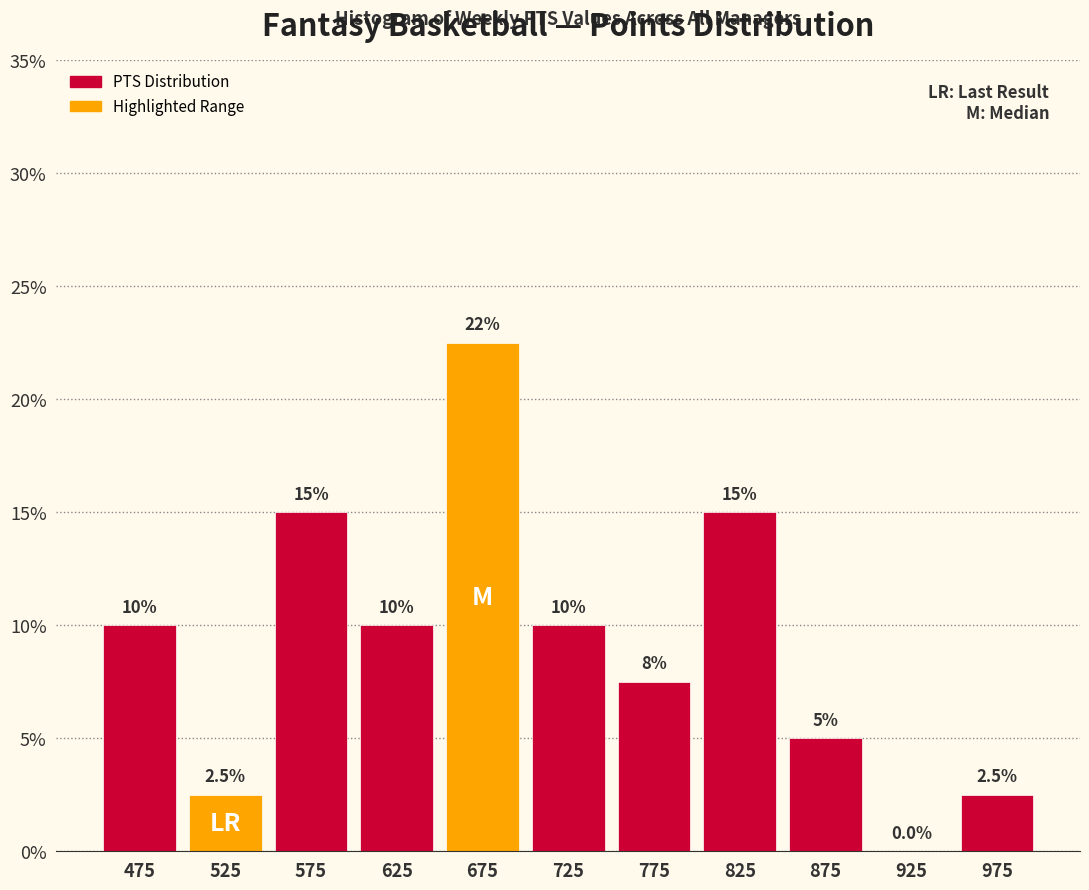

Which range on the x-axis has the tallest bar?

650 to 700